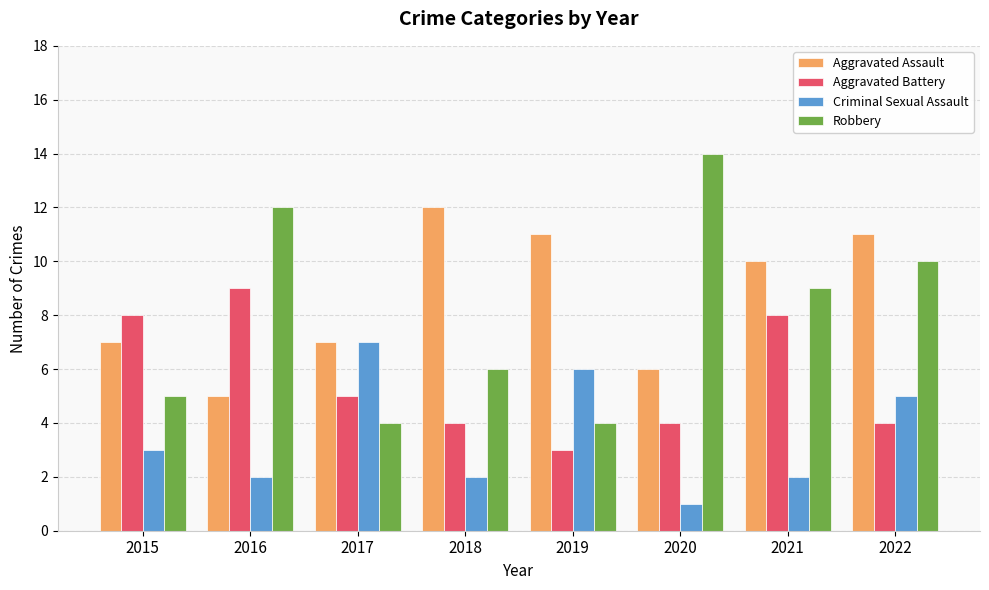

Which series has the largest total across all categories?

Aggravated Assault